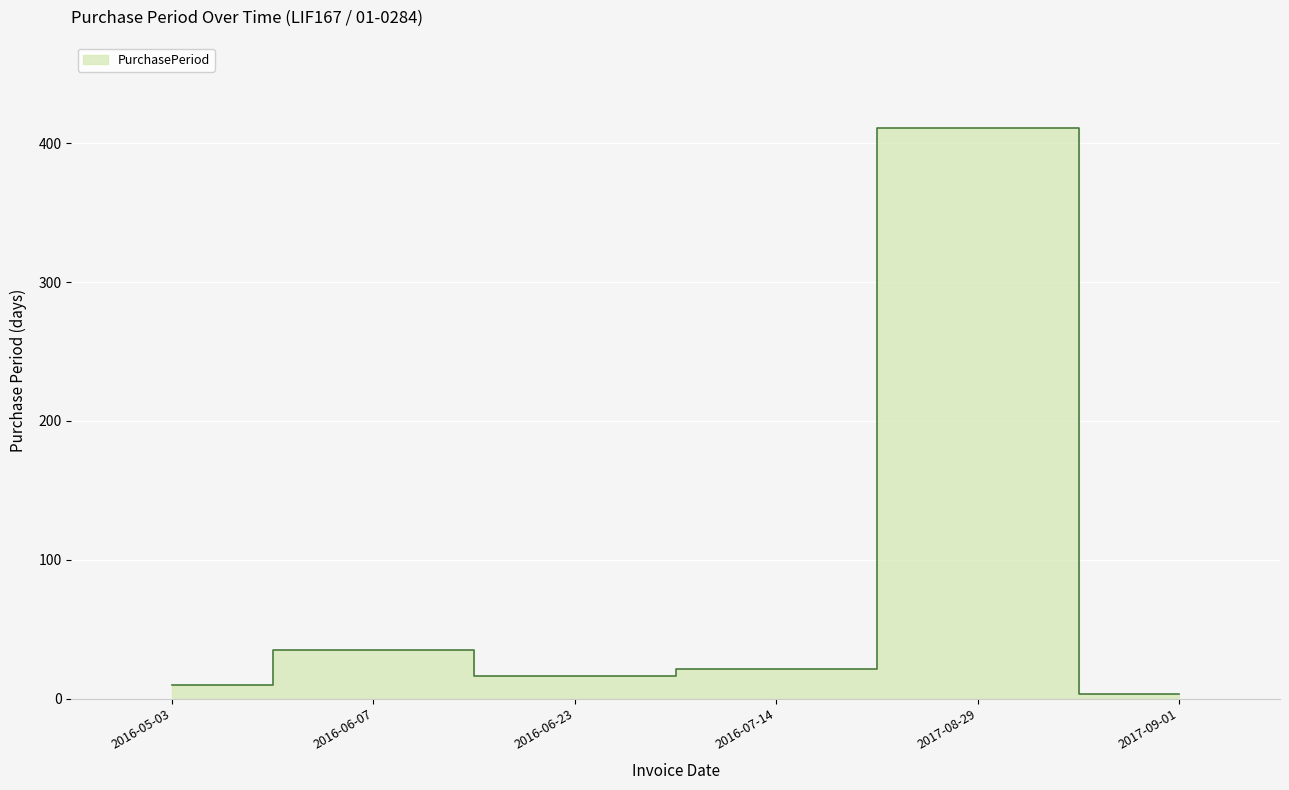

Reading right to left, extract all data points from this chart.

2017-09-01=3	2017-08-29=411	2016-07-14=21	2016-06-23=16	2016-06-07=35	2016-05-03=10